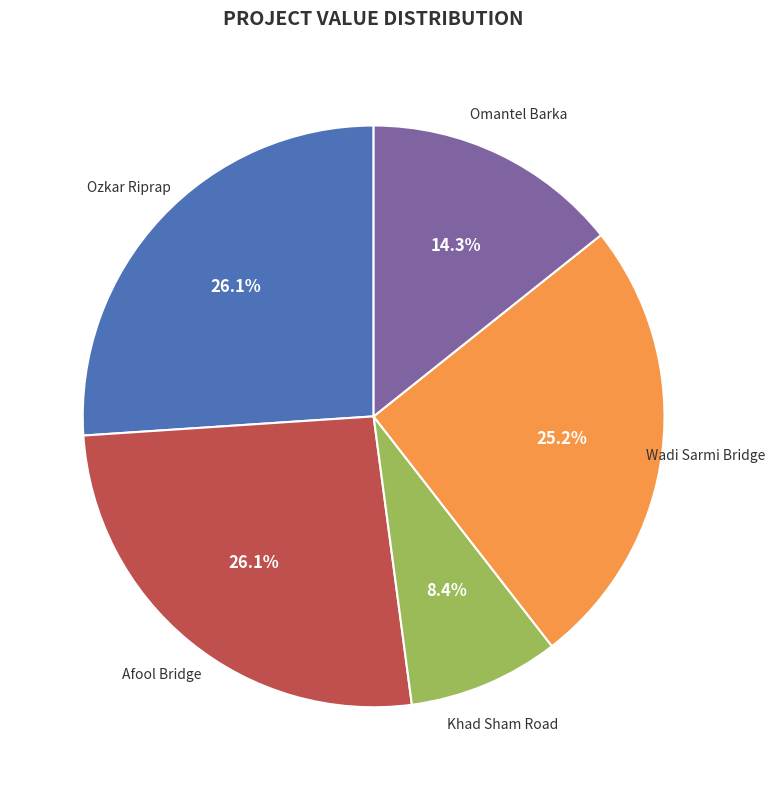

Is there any slice that represents more than half of the pie?

No